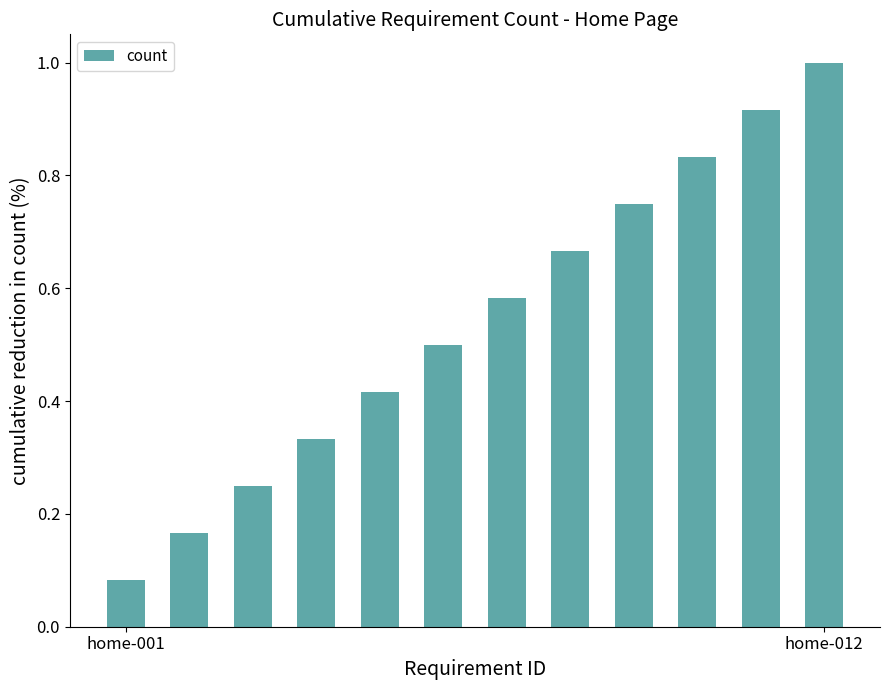

What is the sum of all values?

6.5